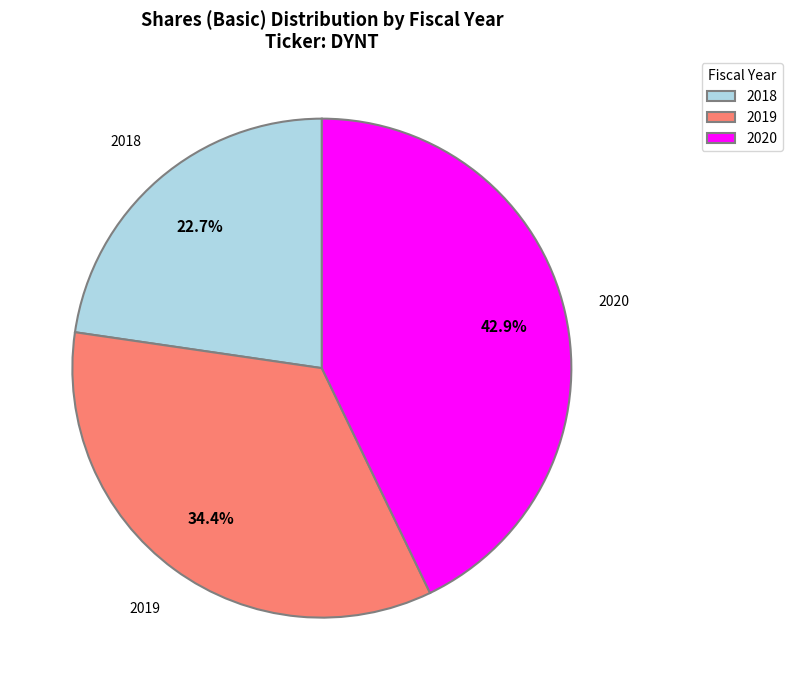

What is the ratio of the value at 2019 to the value at 2018?

1.5